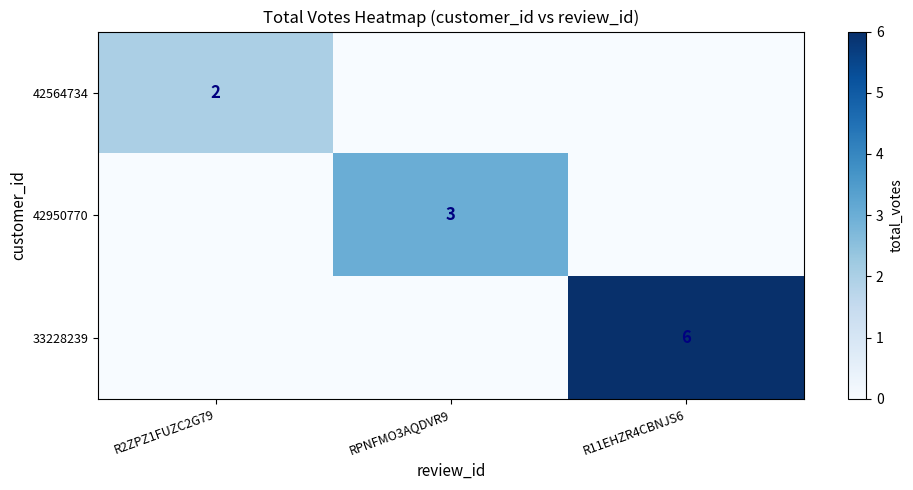

At how many categories does at least one series exceed 2?

2